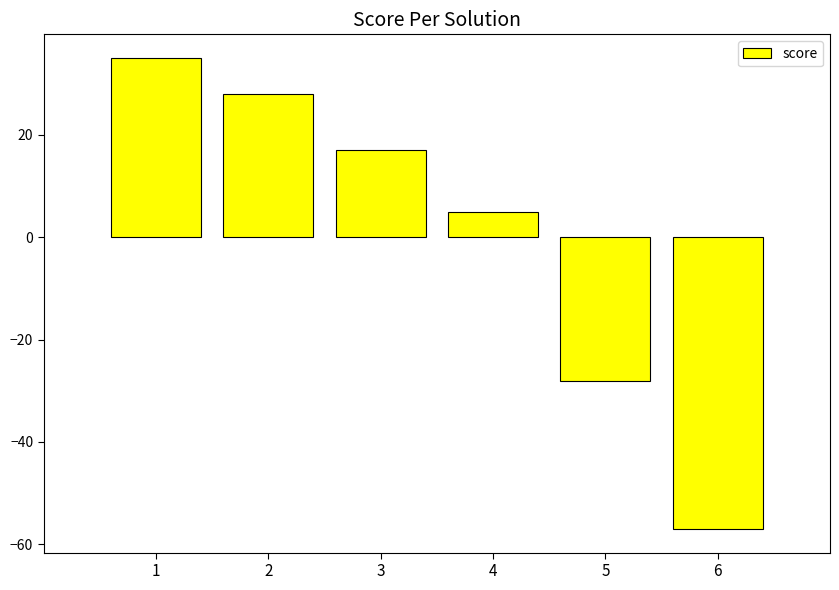

Does the chart contain stacked bars?

No